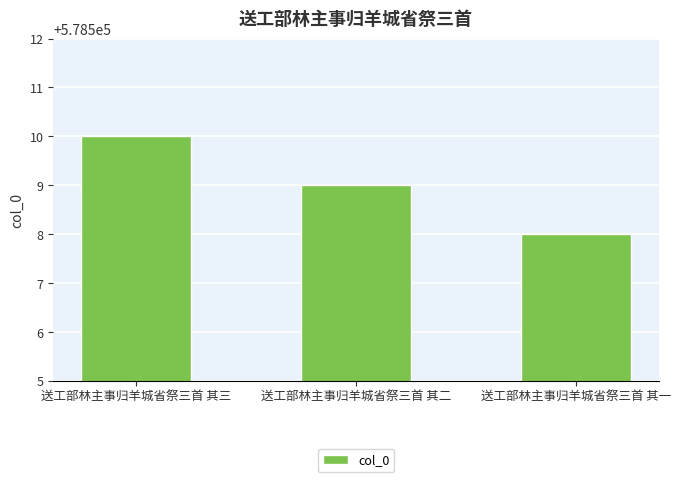

Which label corresponds to the smallest value in the chart?

送工部林主事归羊城省祭三首 其一